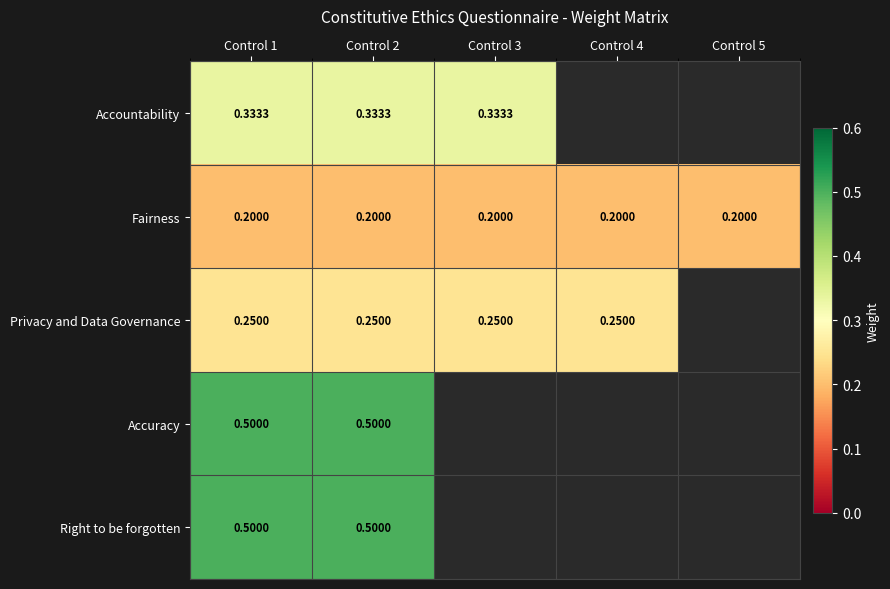

Is the value of Fairness at Control 4 greater than the value of Right to be forgotten at Control 2?

No